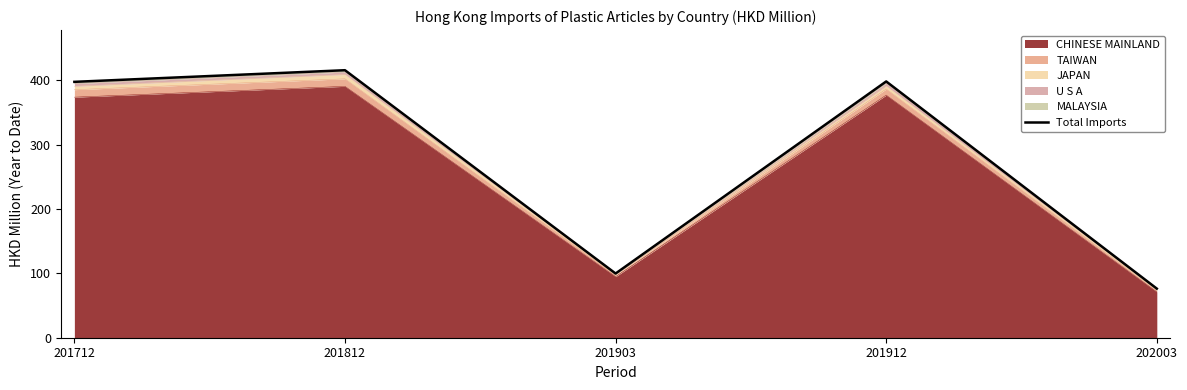

What is the difference between the maximum and minimum values?

339.4